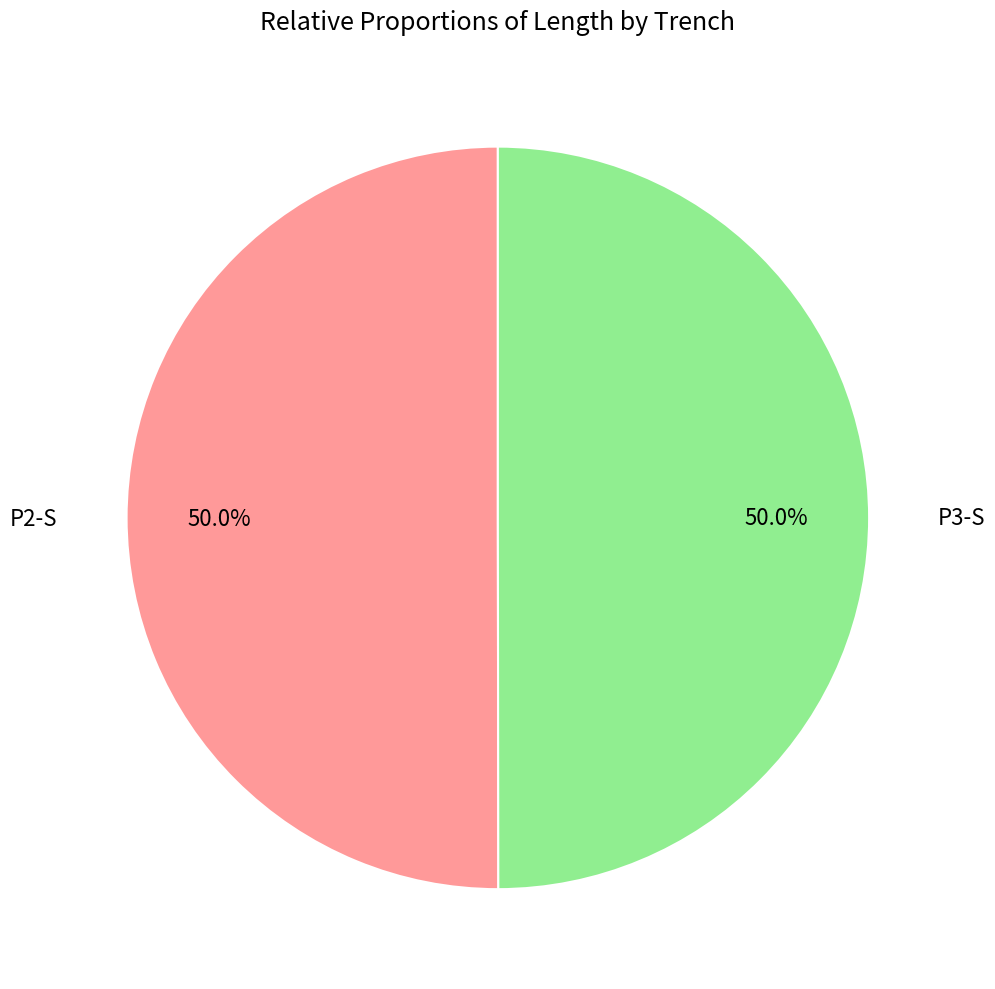

To the nearest percent, what is the difference between the largest and smallest slice percentages?

0%